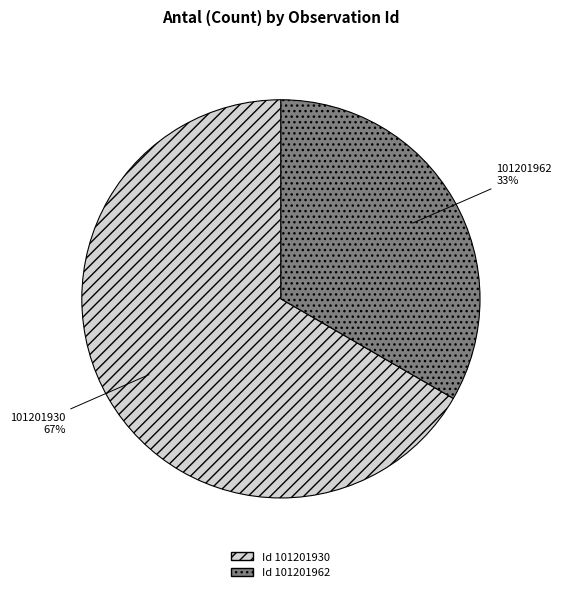

Is there any slice that represents more than half of the pie?

Yes